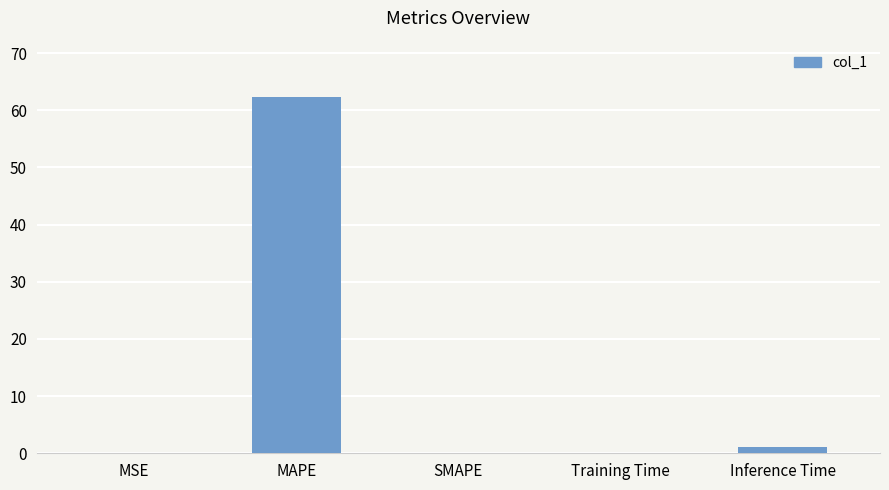

What is the change in value from SMAPE to Inference Time?

+1.0